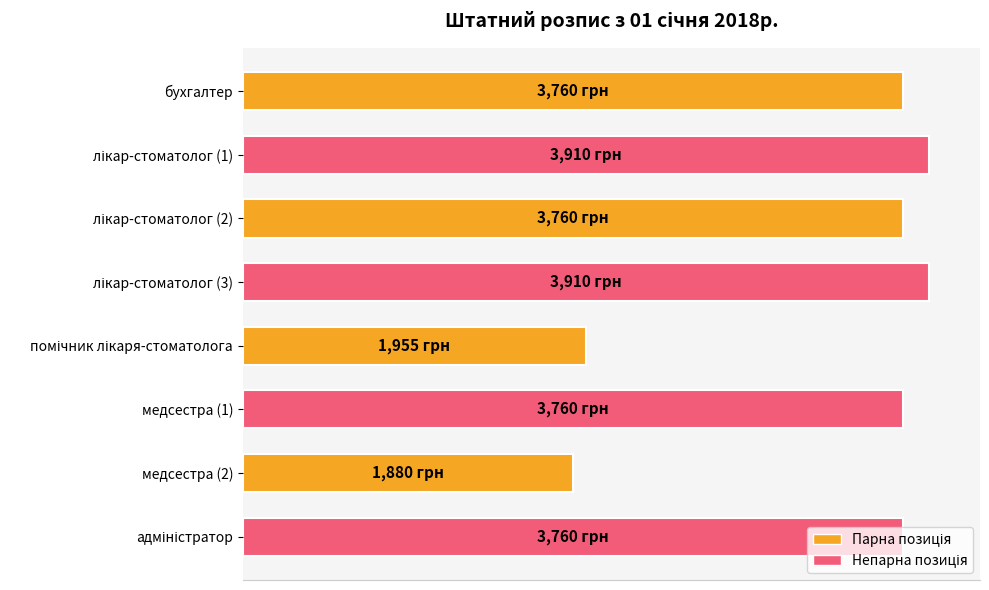

What is the average value?

3337